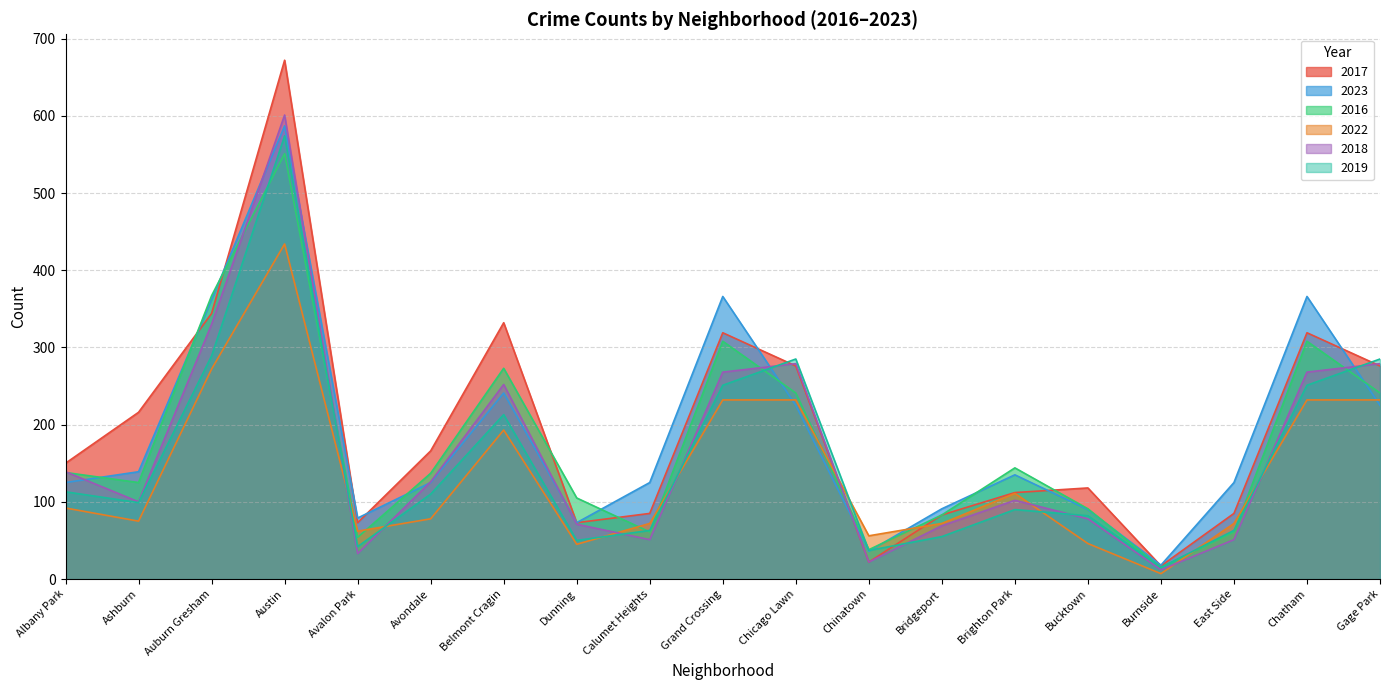

What is the label of the 11th point from the left?

Chicago Lawn